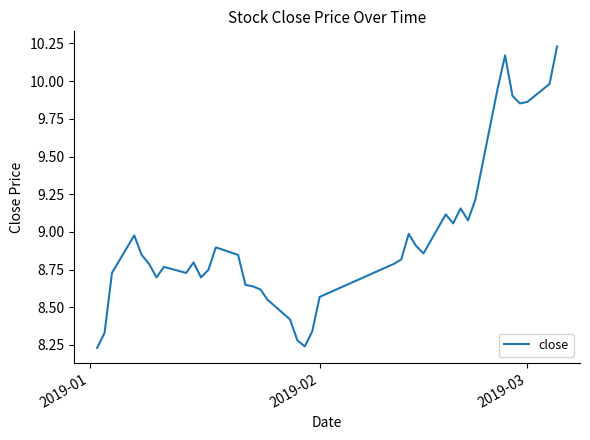

How many series are shown in this chart?

1